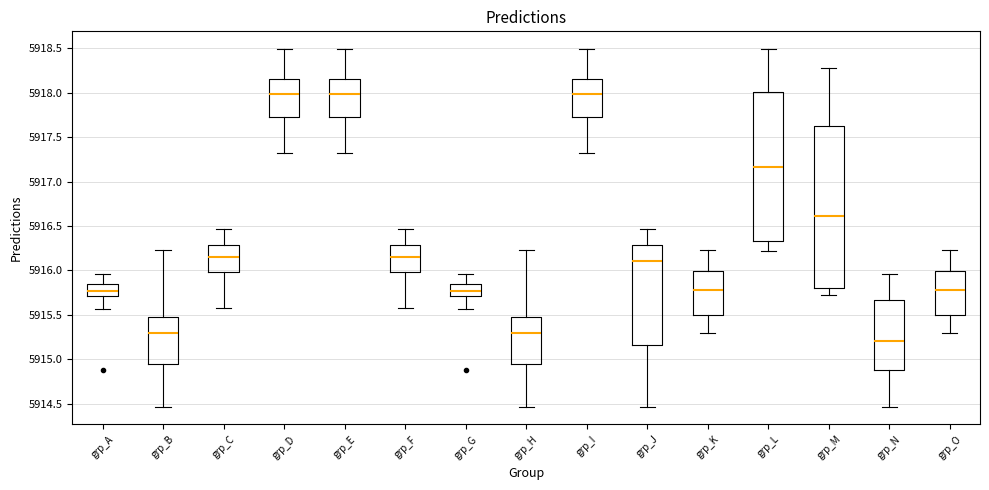

Where is the upper edge of the box for grp_C on the y-axis? The values are not printed on the chart, so give them approximately, as read against the axis.

5916.30